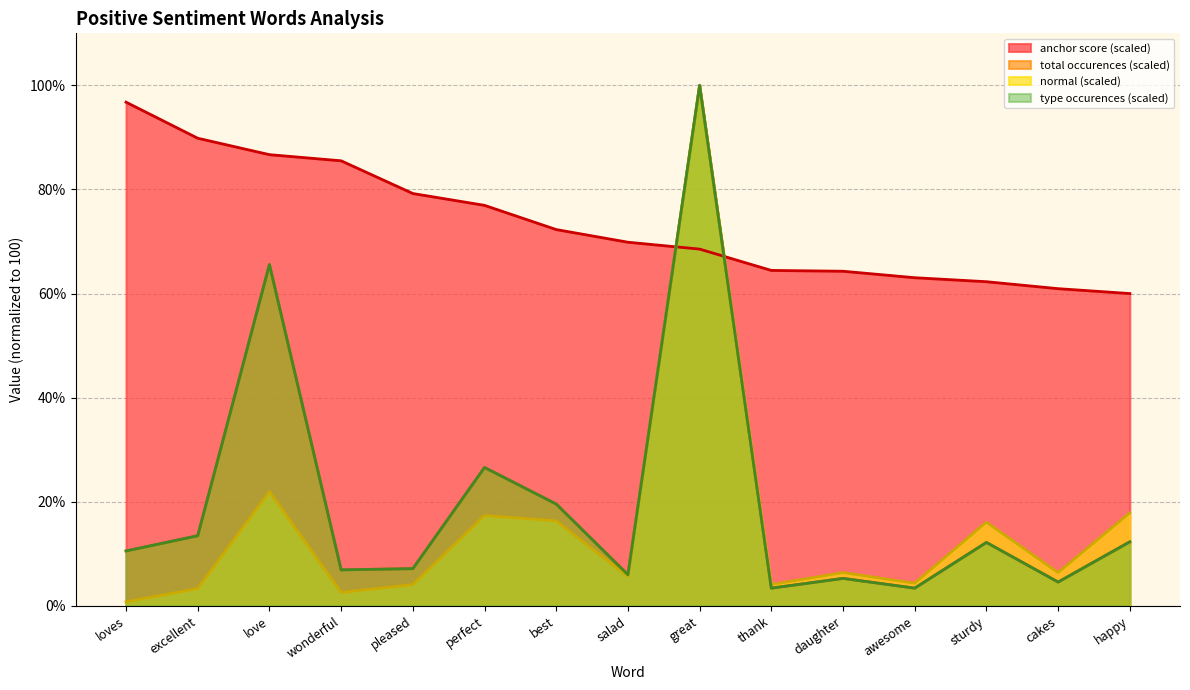

At how many categories does at least one series exceed 57?

15